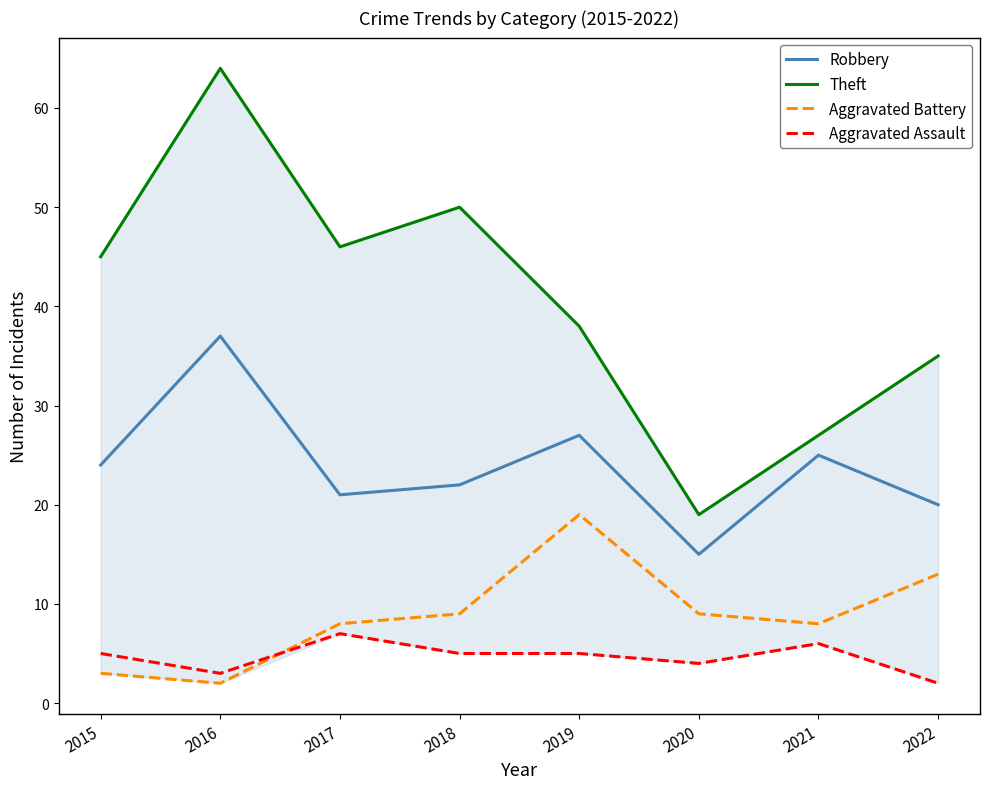

Between 2020 and 2016, which is larger?

2016